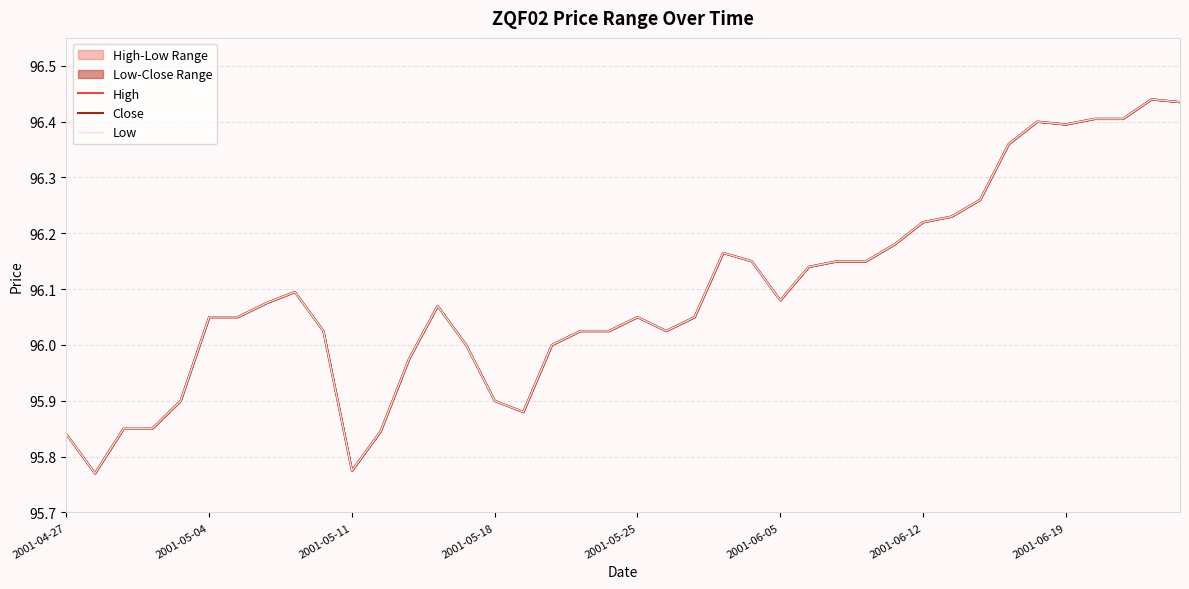

Between 2001-05-11 and 11, which series saw the biggest shift?

High